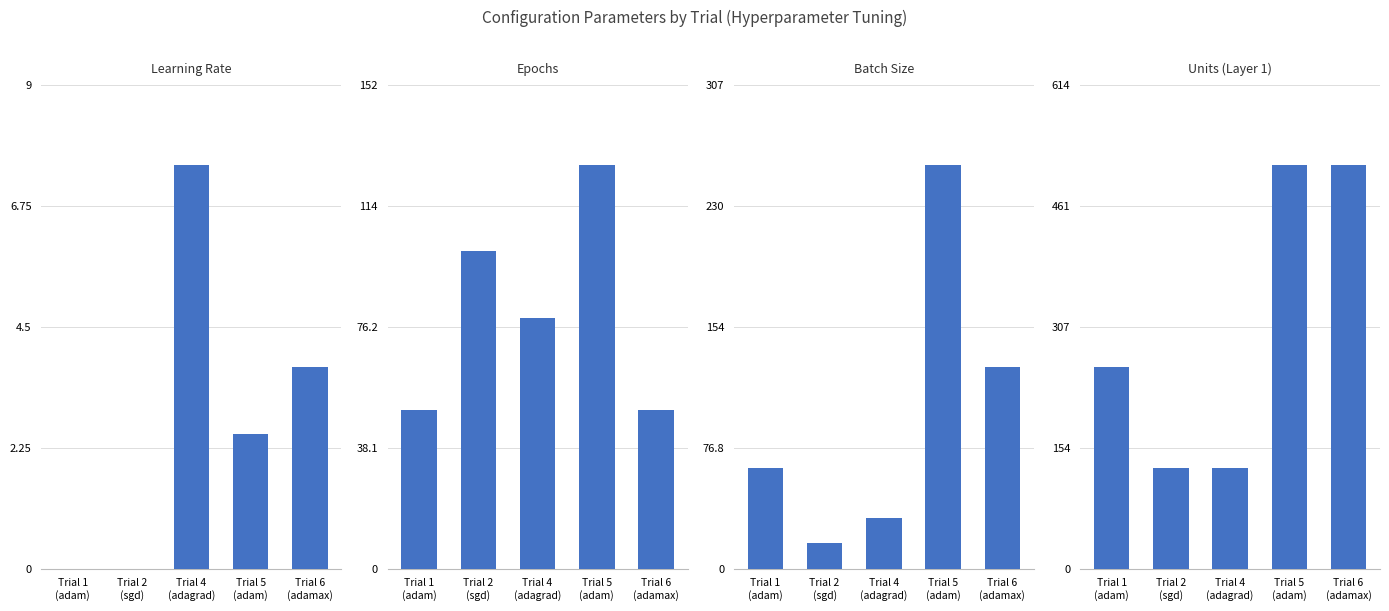

Which series has the widest spread of values?

Units (Layer 1)